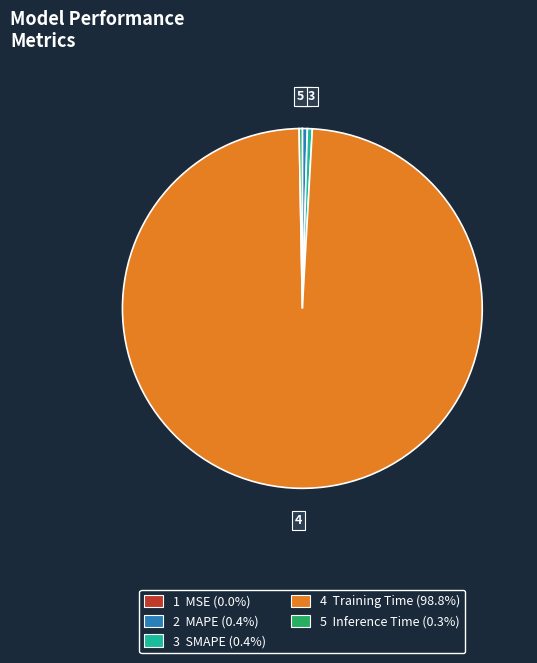

Is there any slice that represents more than half of the pie?

Yes